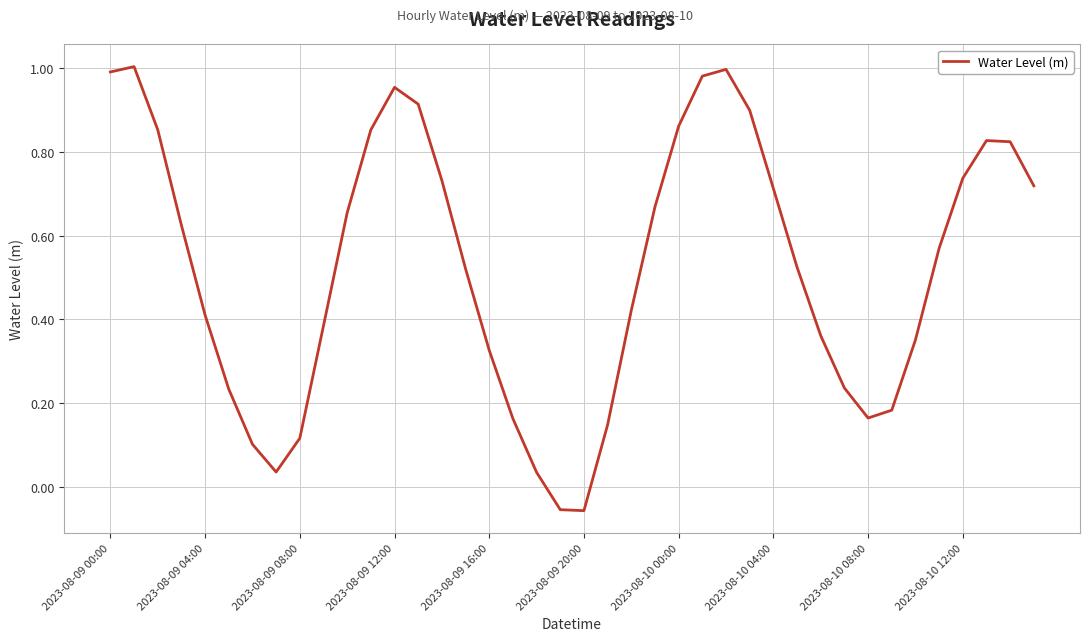

What is the difference between the maximum and minimum values?

1.1